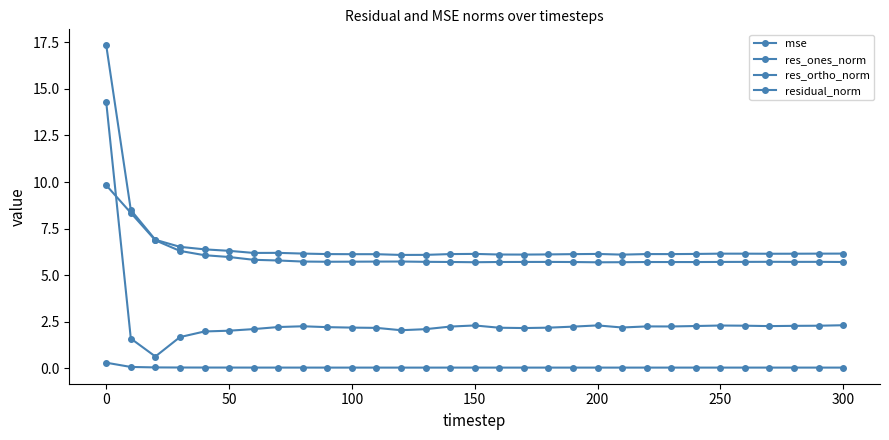

Count the number of categories in the chart.

31